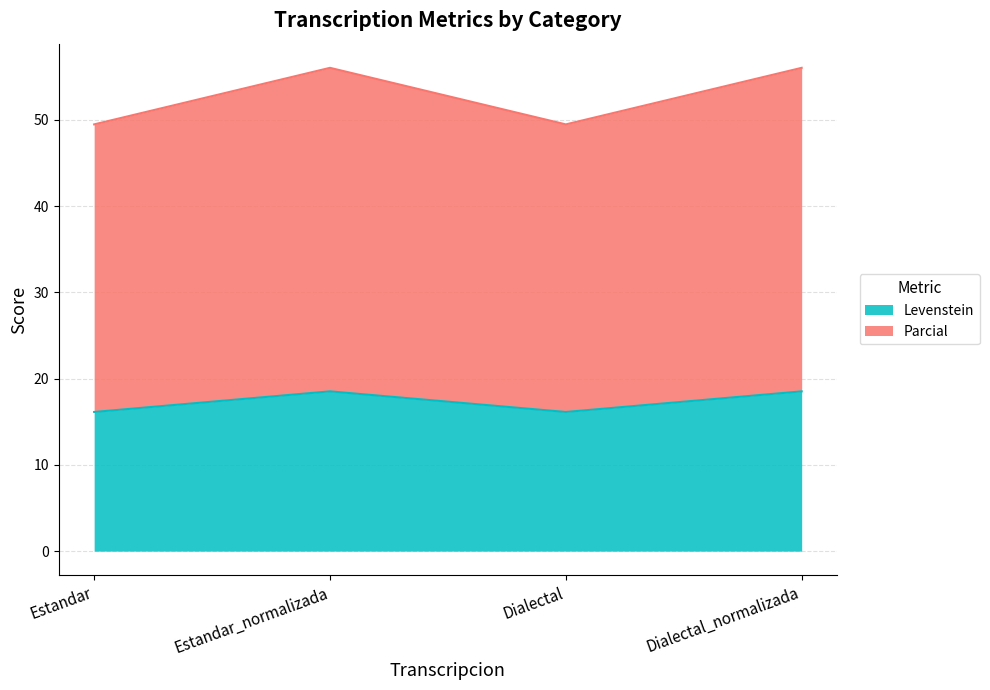

Which series has the largest range (max minus min)?

Parcial